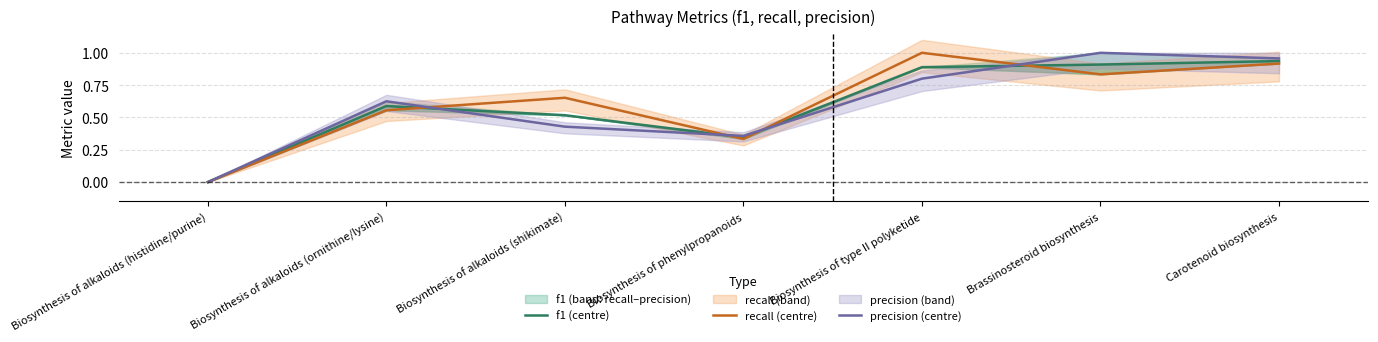

How many categories are shown in the chart?

7